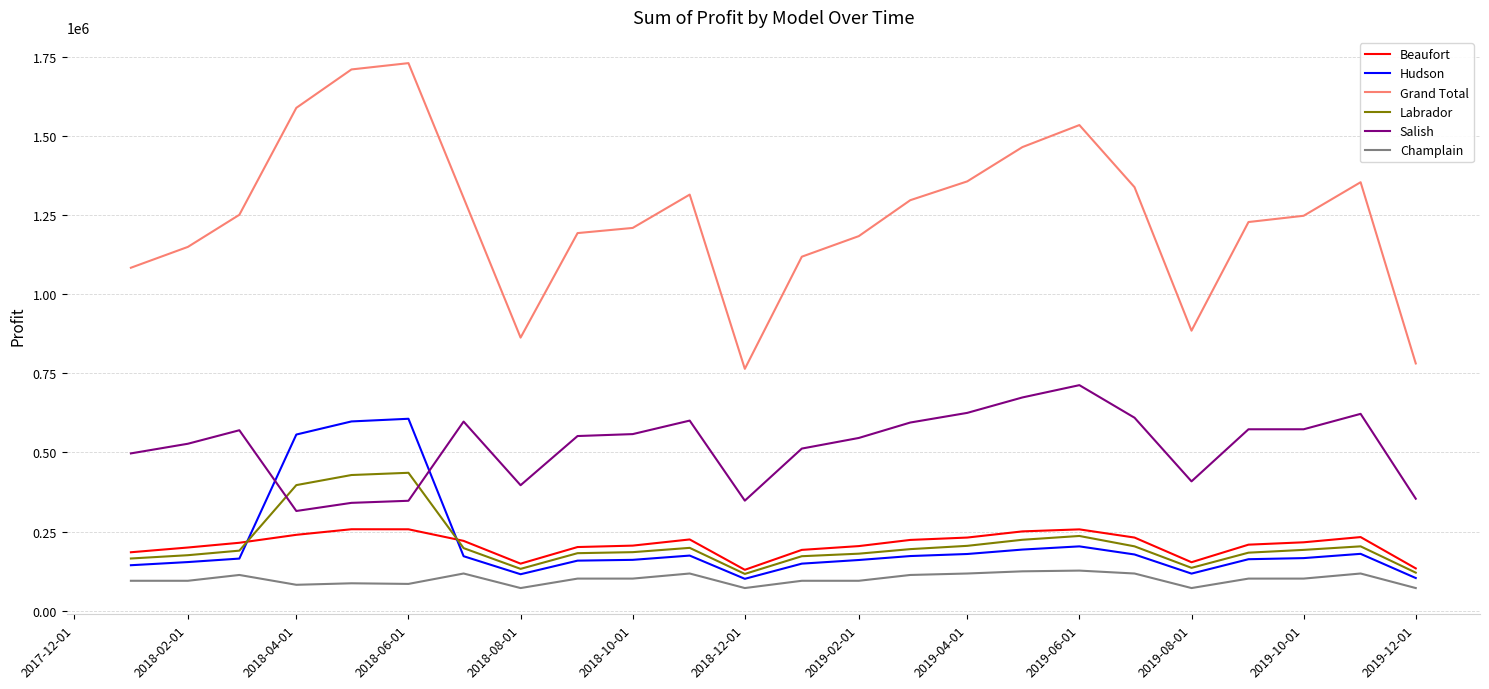

Which series has the widest spread of values?

Grand Total